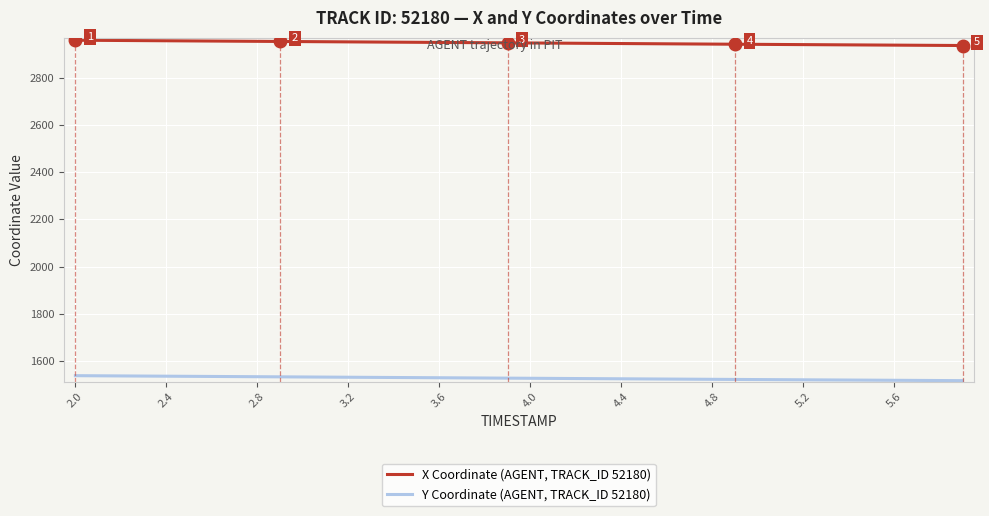

True or false: X Coordinate (AGENT, TRACK_ID 52180) and Y Coordinate (AGENT, TRACK_ID 52180) cross at least once.

False